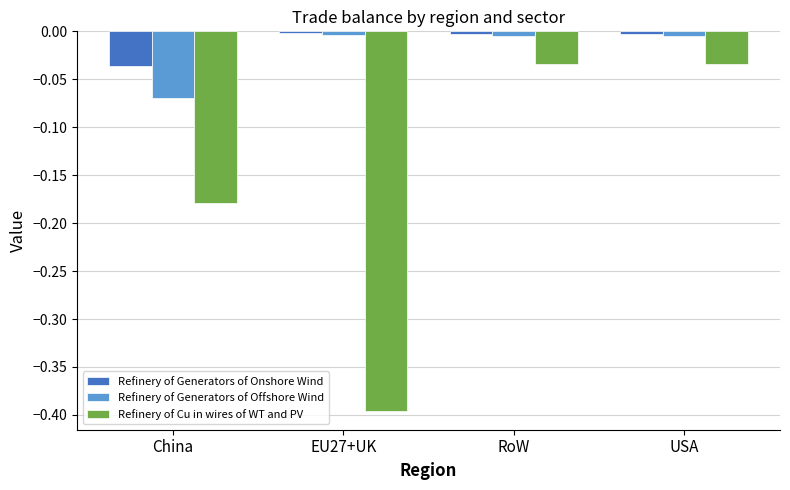

The Refinery of Generators of Onshore Wind series shows -0.0 at RoW. True or false?

True